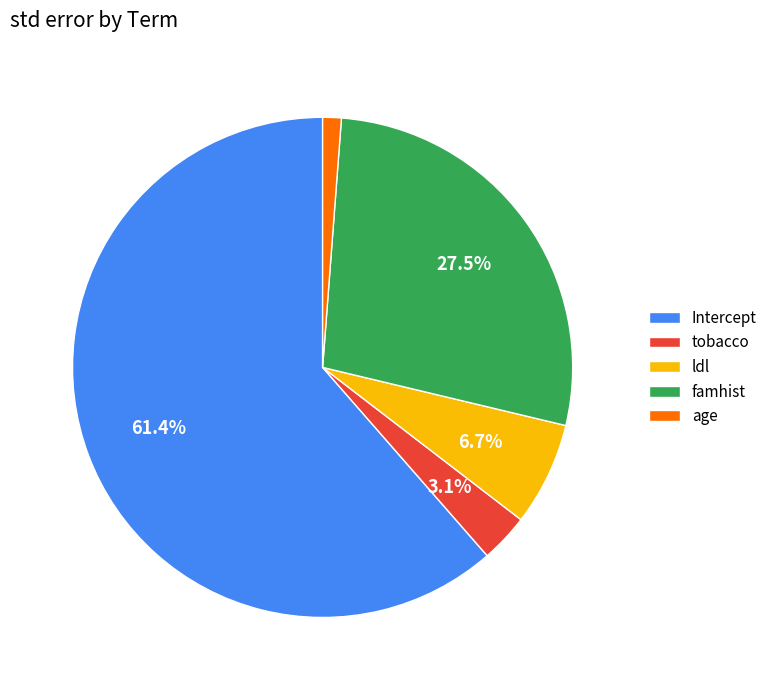

The tobacco slice represents 3% of the pie. True or false?

True